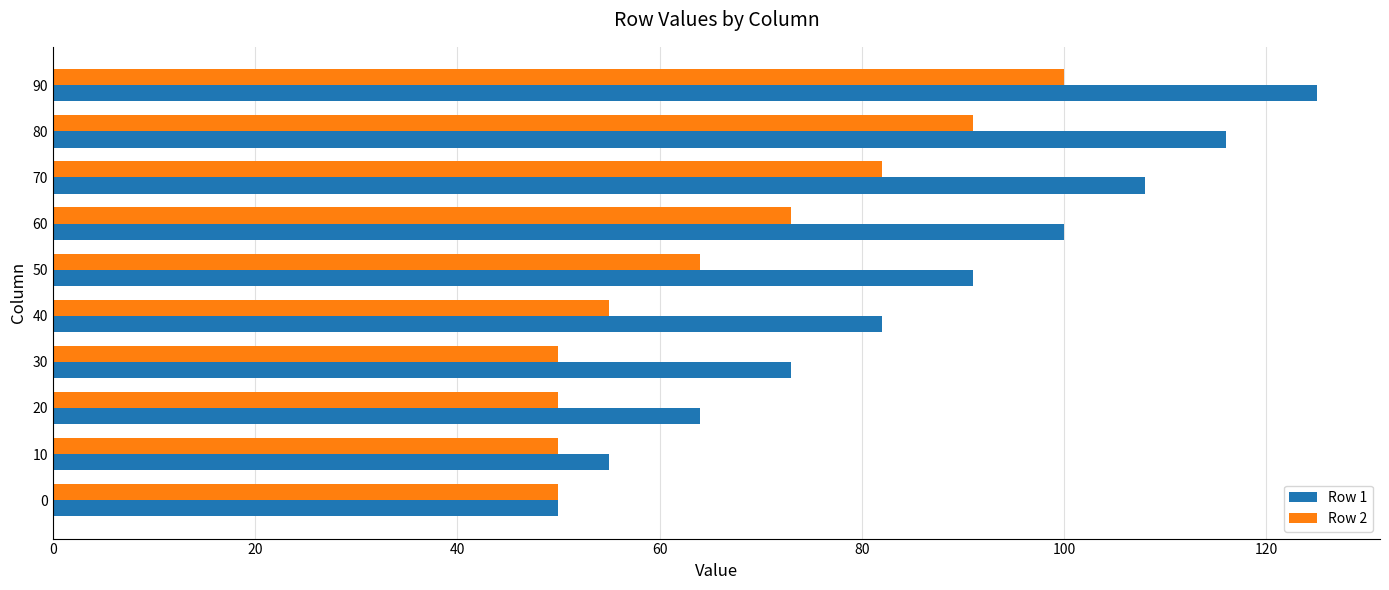

At 20, list the series in order from largest to smallest.

Row 1, Row 2